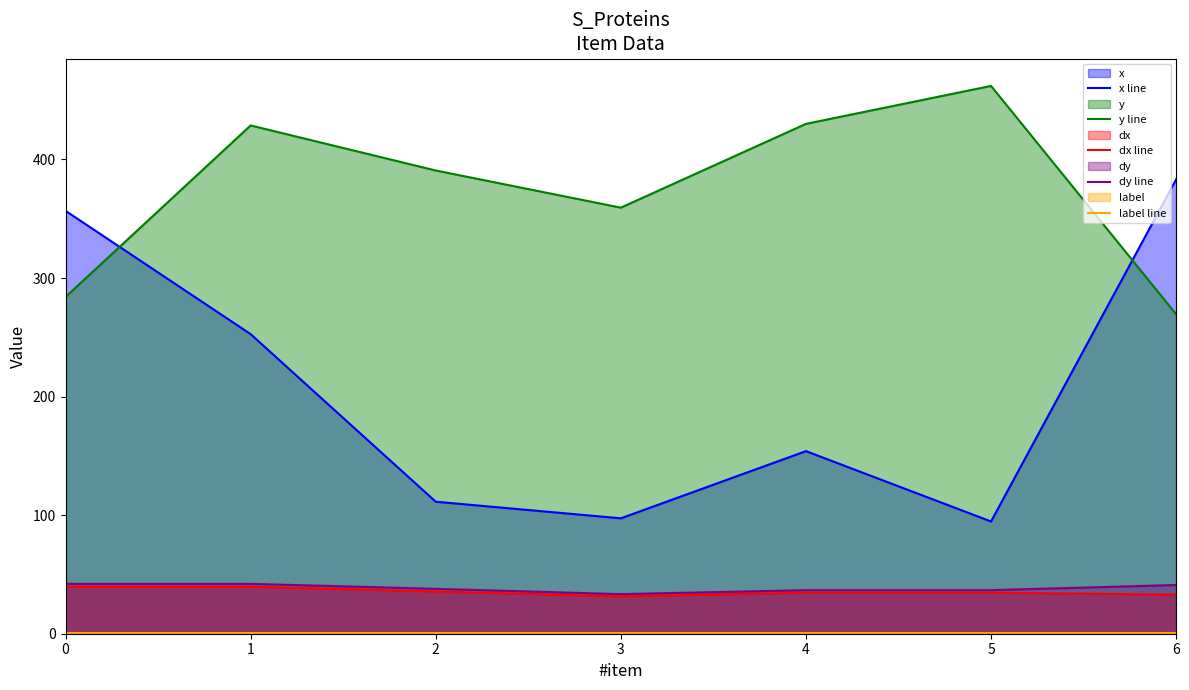

Is the value of dy line at 5 greater than the value of dx line at 3?

Yes